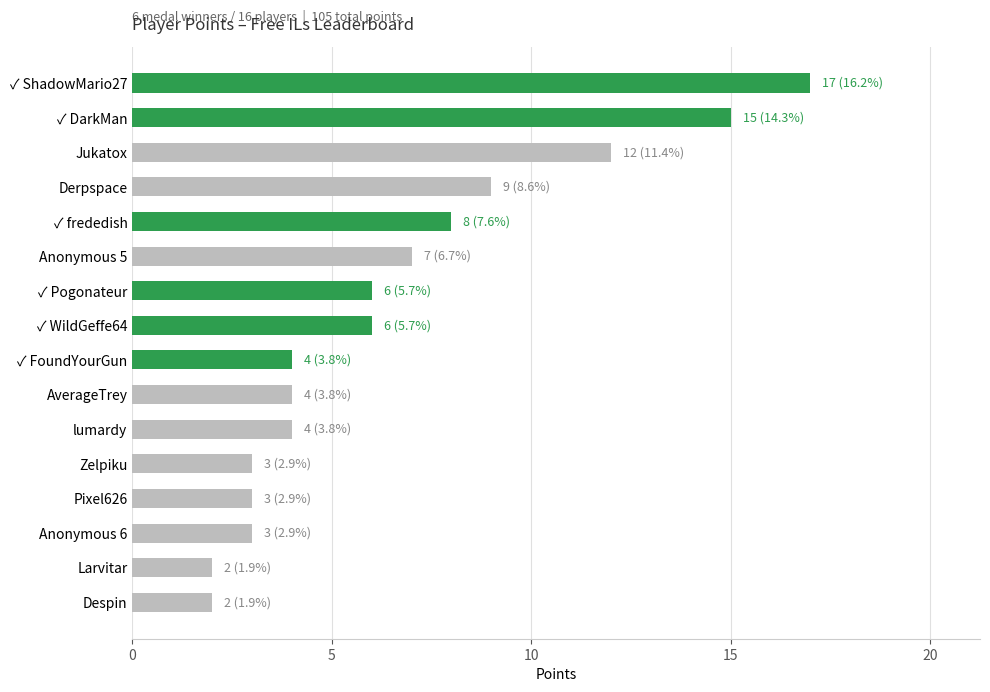

Where is the data nearest to the value 9?

Derpspace